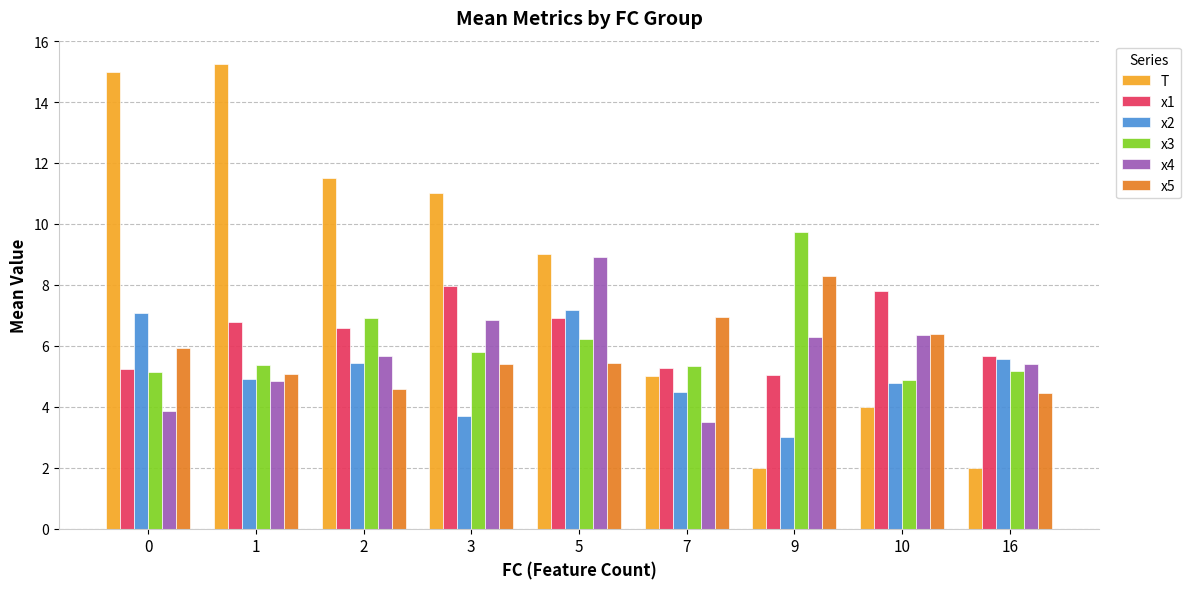

What is the difference between the maximum and minimum values in the x5 series?

3.8